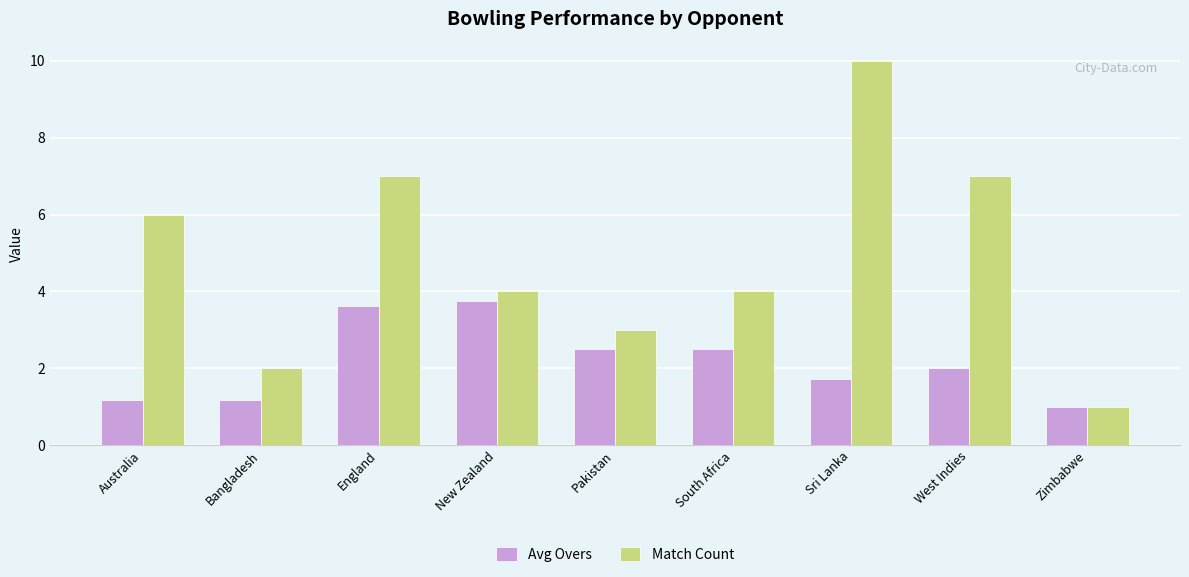

True or false: Avg Overs has a value of 2.5 at South Africa.

True